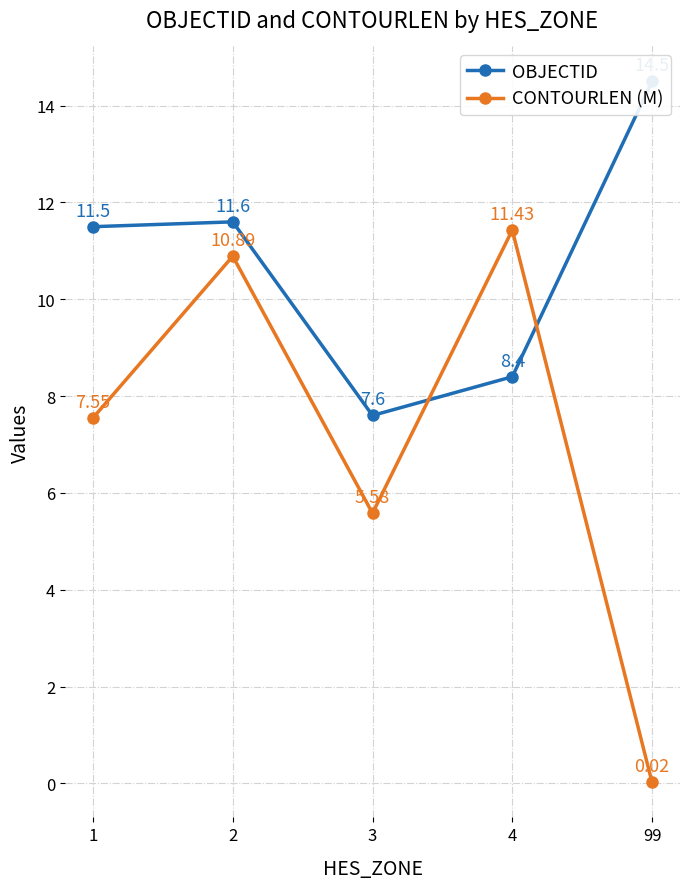

What is the difference between the highest and lowest values at 4?

3.0